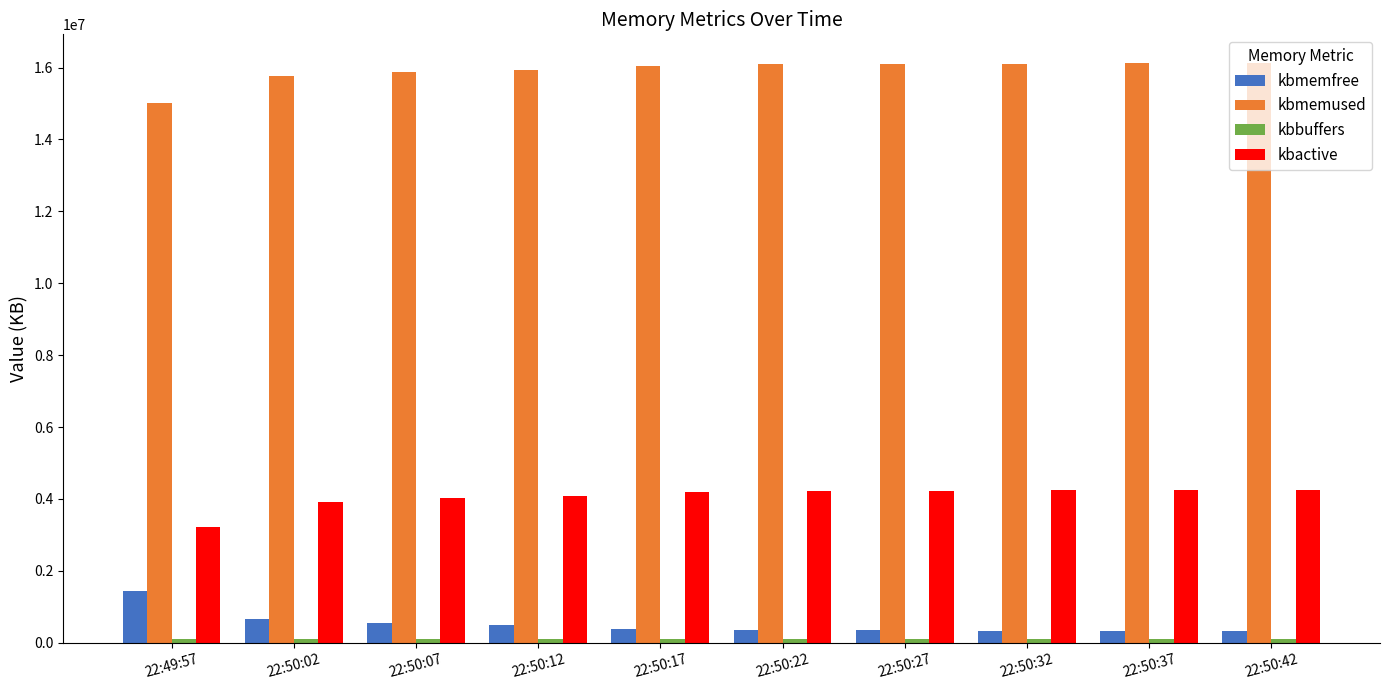

What is the maximum value for kbactive?

4261304